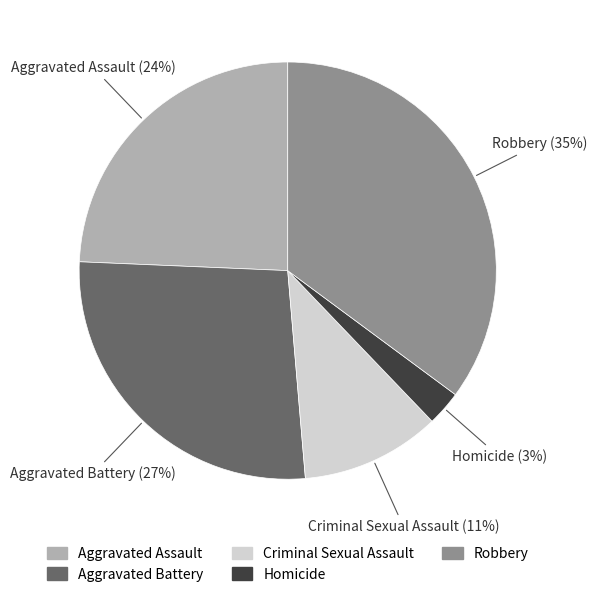

Is there any slice that represents more than half of the pie?

No